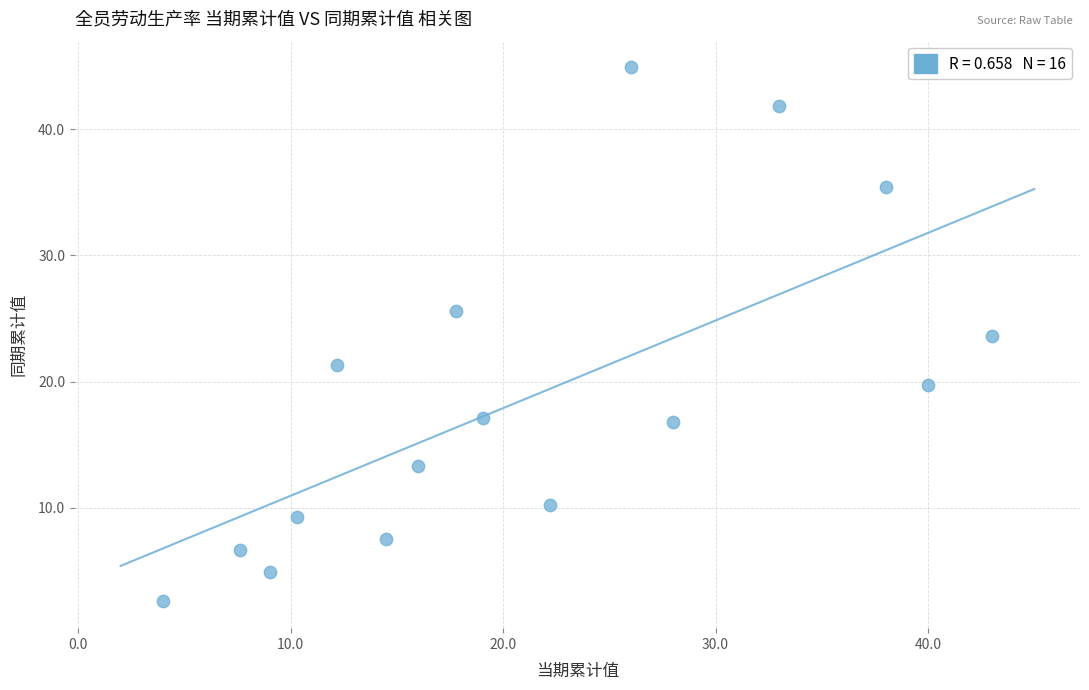

What is the range of X values (max minus min)?

39.0